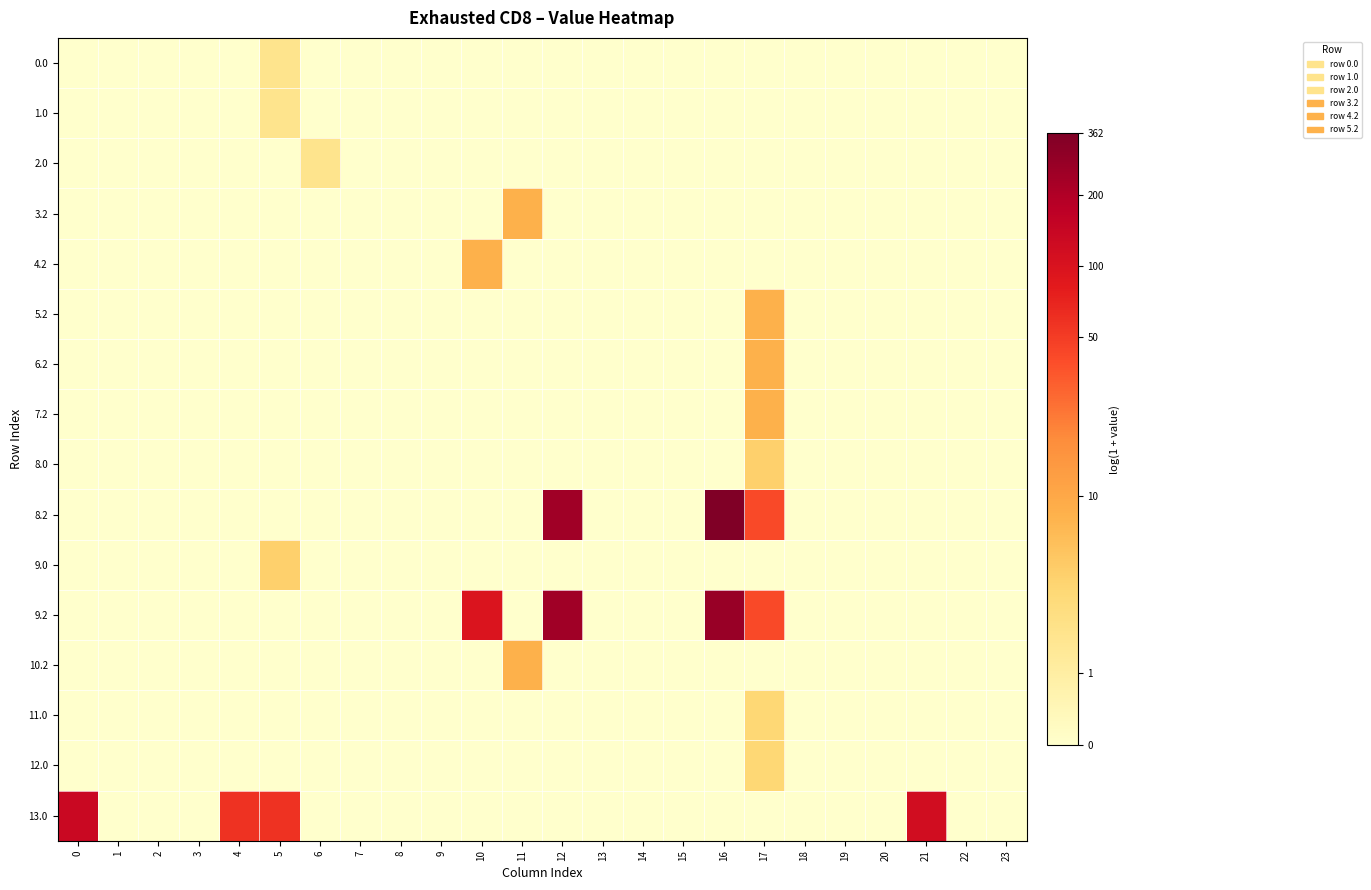

At how many categories does at least one series exceed 1?

10